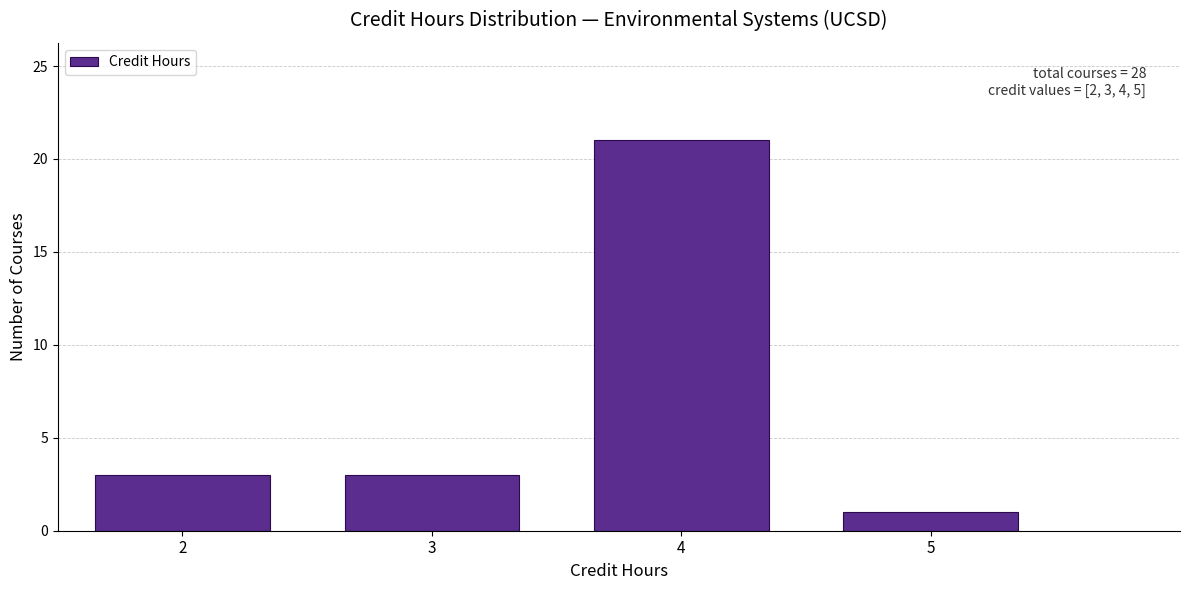

Over which range of the x-axis is the bar tallest?

3.5 to 4.5